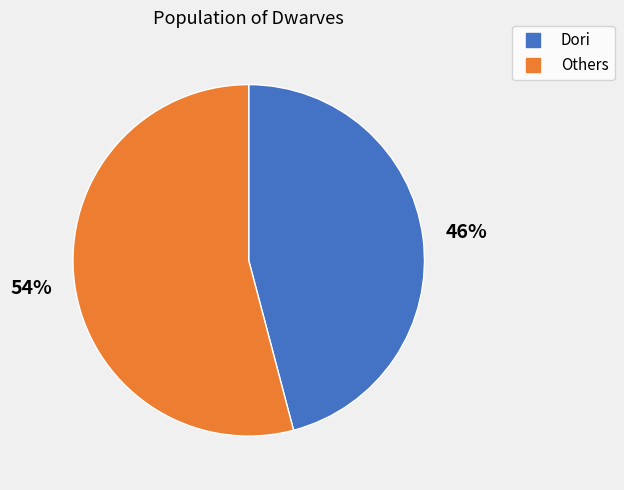

Does any single category account for the majority?

Yes